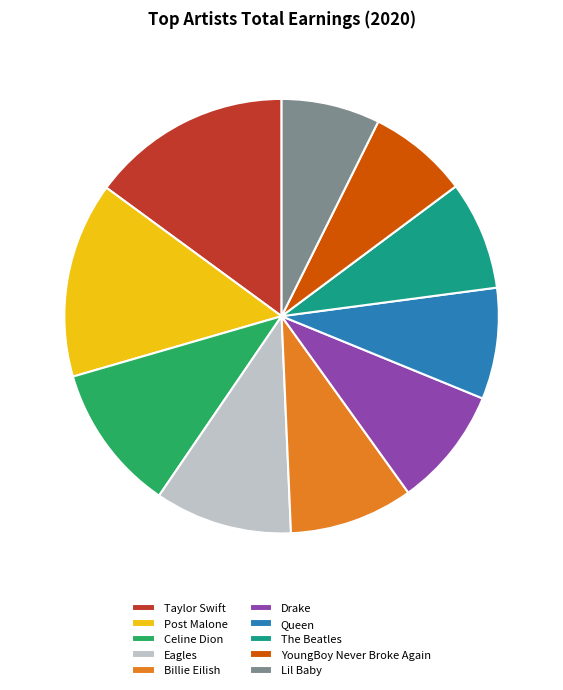

Combined, do Taylor Swift and YoungBoy Never Broke Again account for over 50%?

No